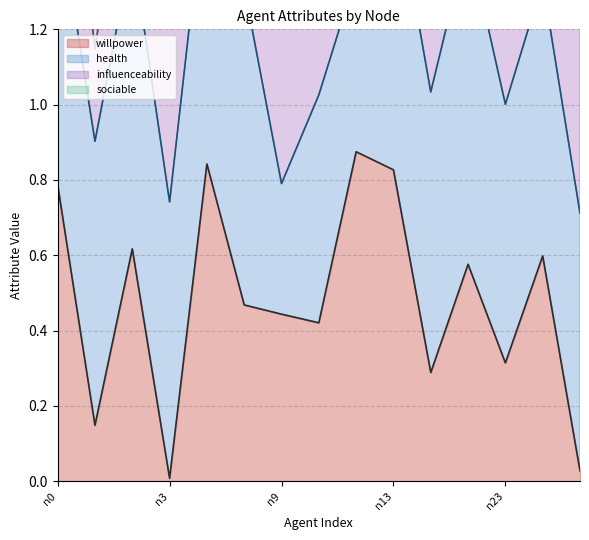

True or false: health_line and influenceability_line cross at least once.

False